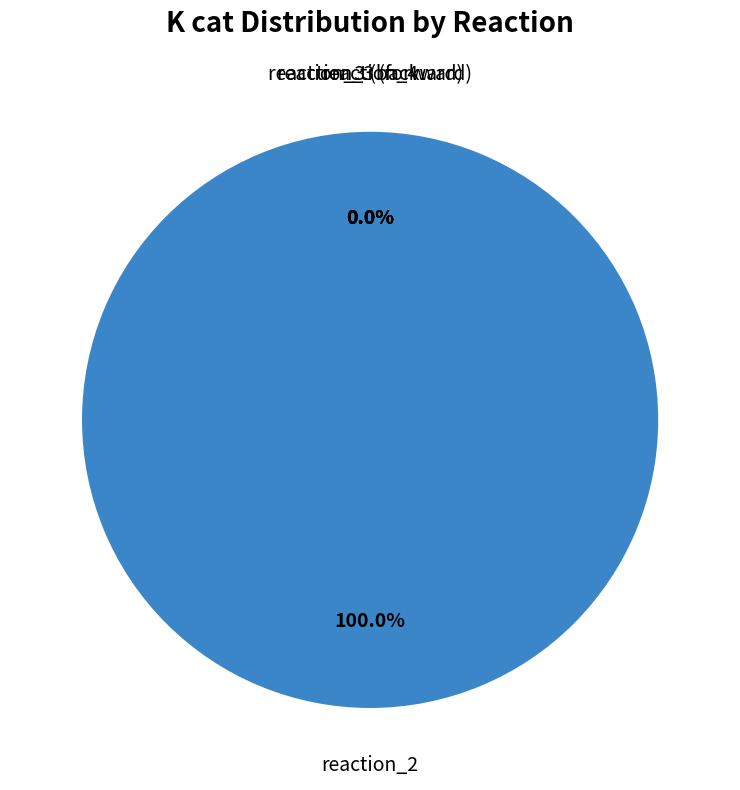

True or false: reaction_2 accounts for 100% of the total.

True